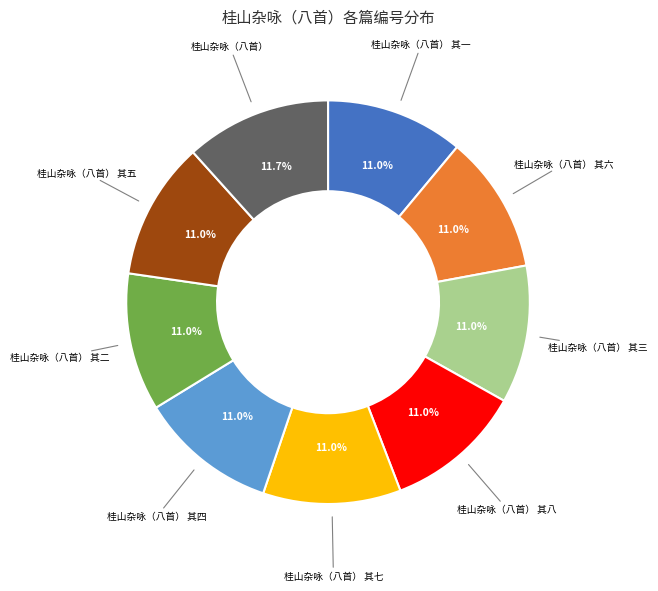

How many segments does this pie chart have?

9